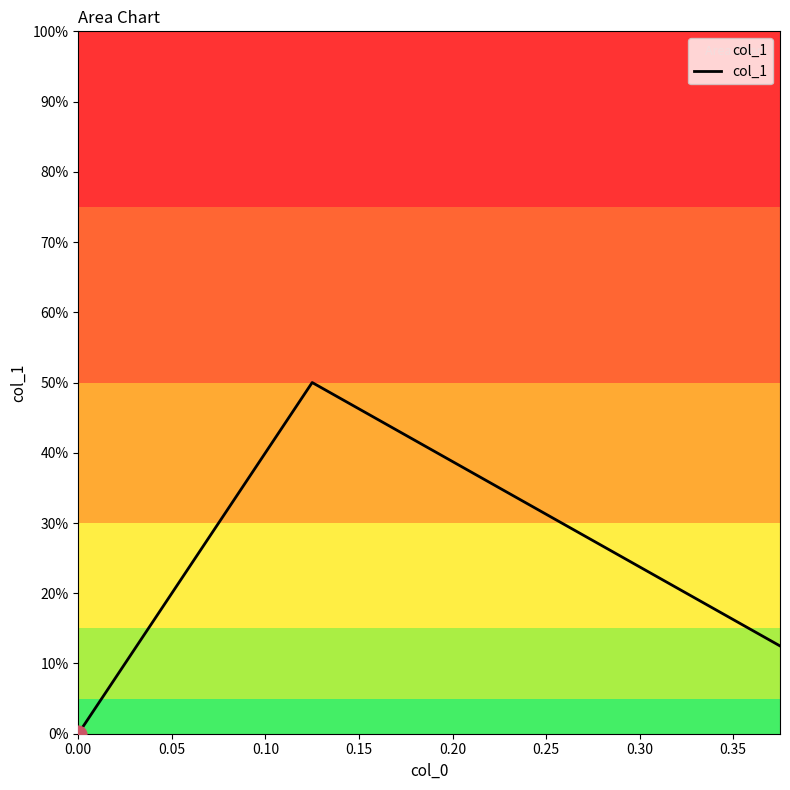

Does the chart display data point markers on the line(s)?

No